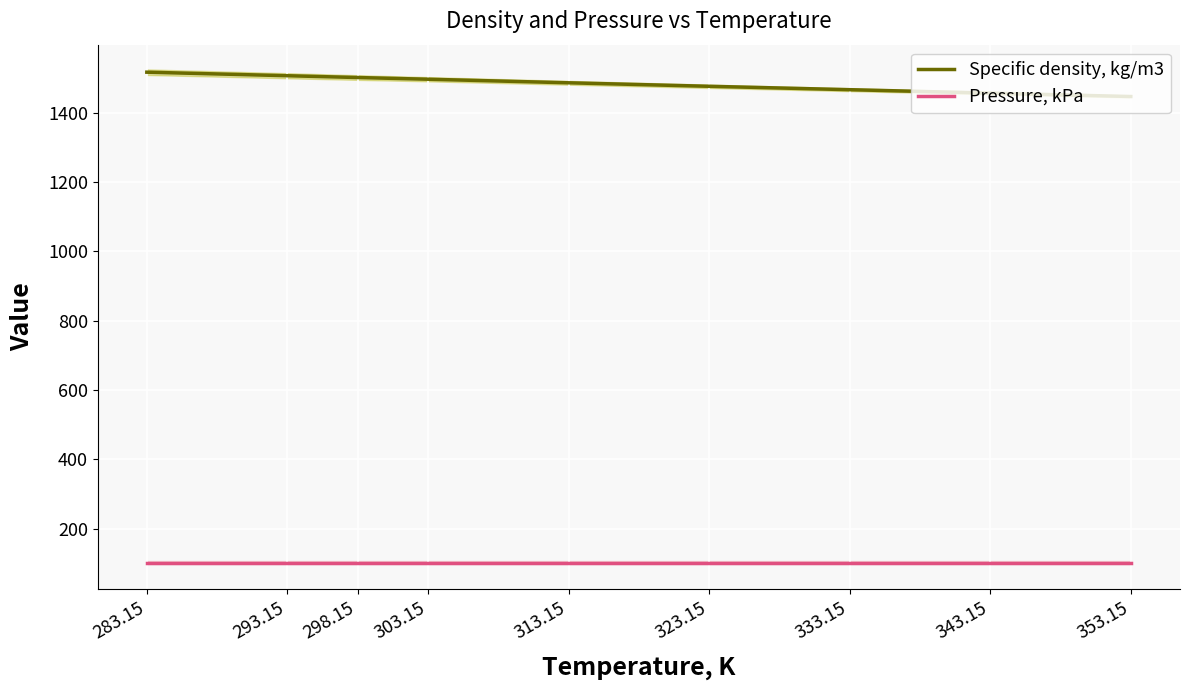

At which category is the sum across all series the highest?

283.15